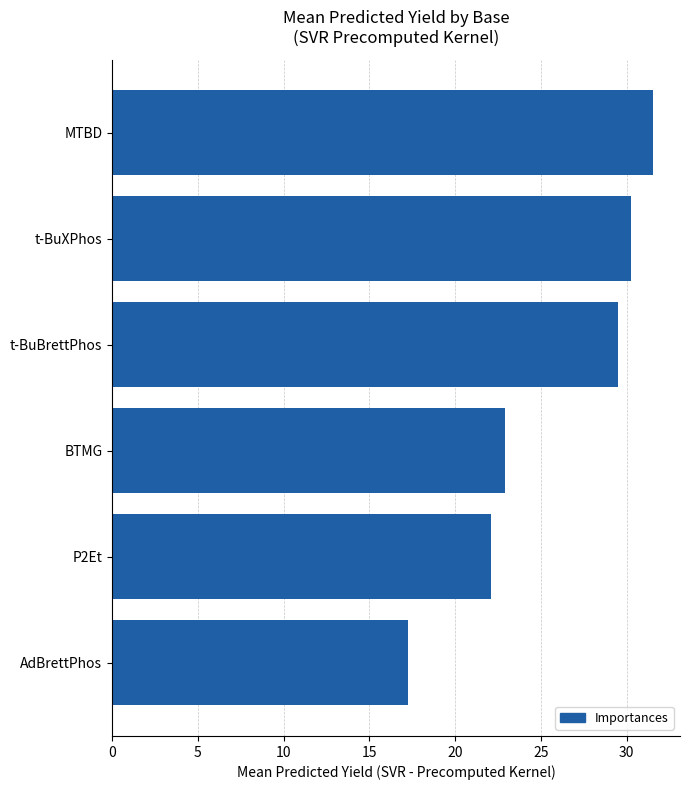

What value does the data have at t-BuXPhos?

30.3